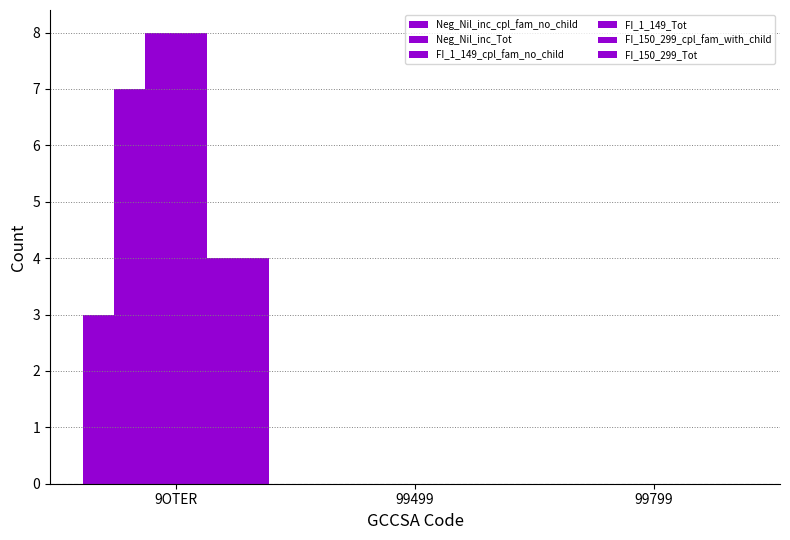

Which series has the widest spread of values?

FI_1_149_cpl_fam_no_child